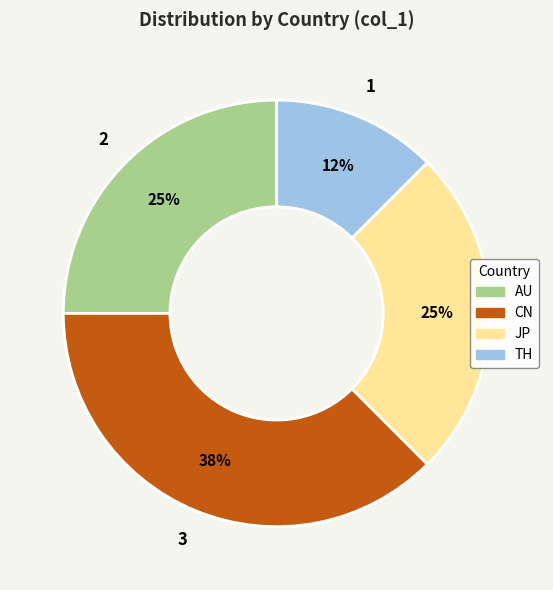

To the nearest percent, what percentage of the pie is JP?

25%